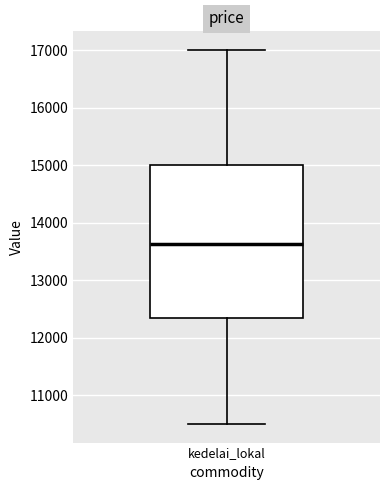

Transcribe this box plot: give where the median line is, the range the box spans, and where the two whiskers end, as read against the y-axis. The values are not printed on the chart, so give them approximately, as read against the axis.

median 13600, box 12300 to 15000, whiskers 10500 to 17000